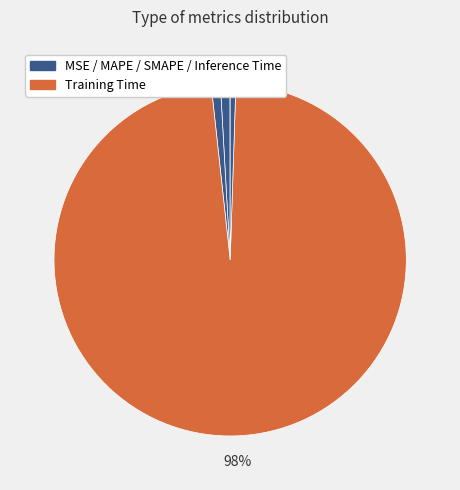

How many segments does this pie chart have?

5